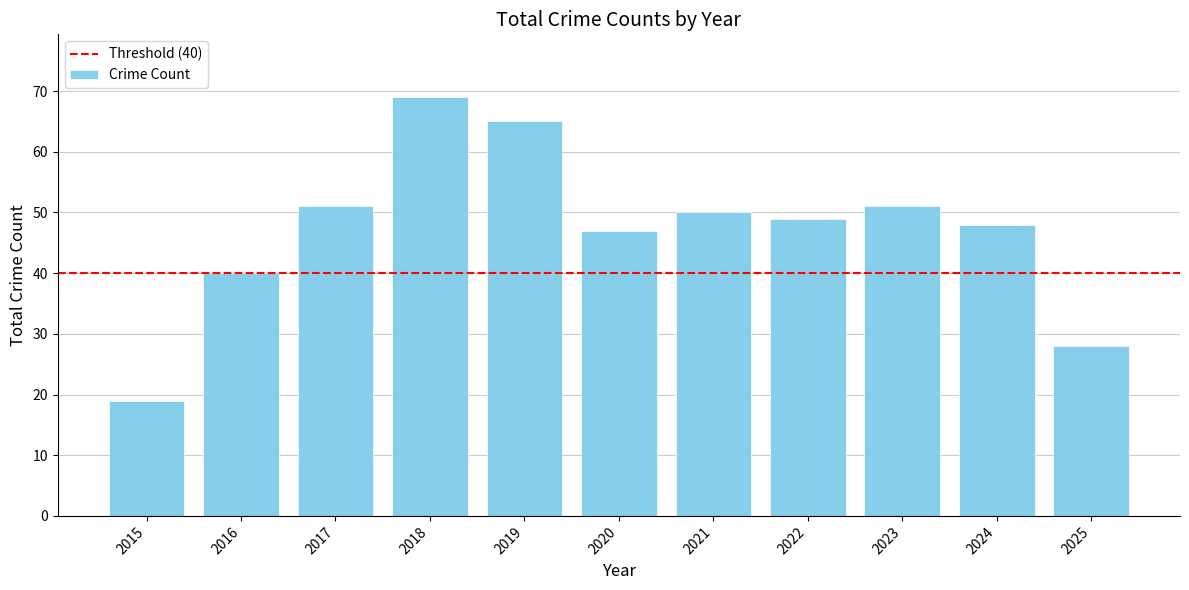

Approximately how many times larger is the value at 2015 compared to 2022?

0.4